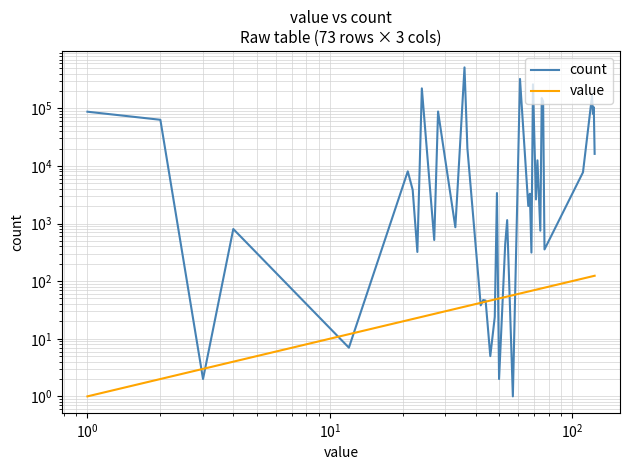

What is the sum of all value values?

2136